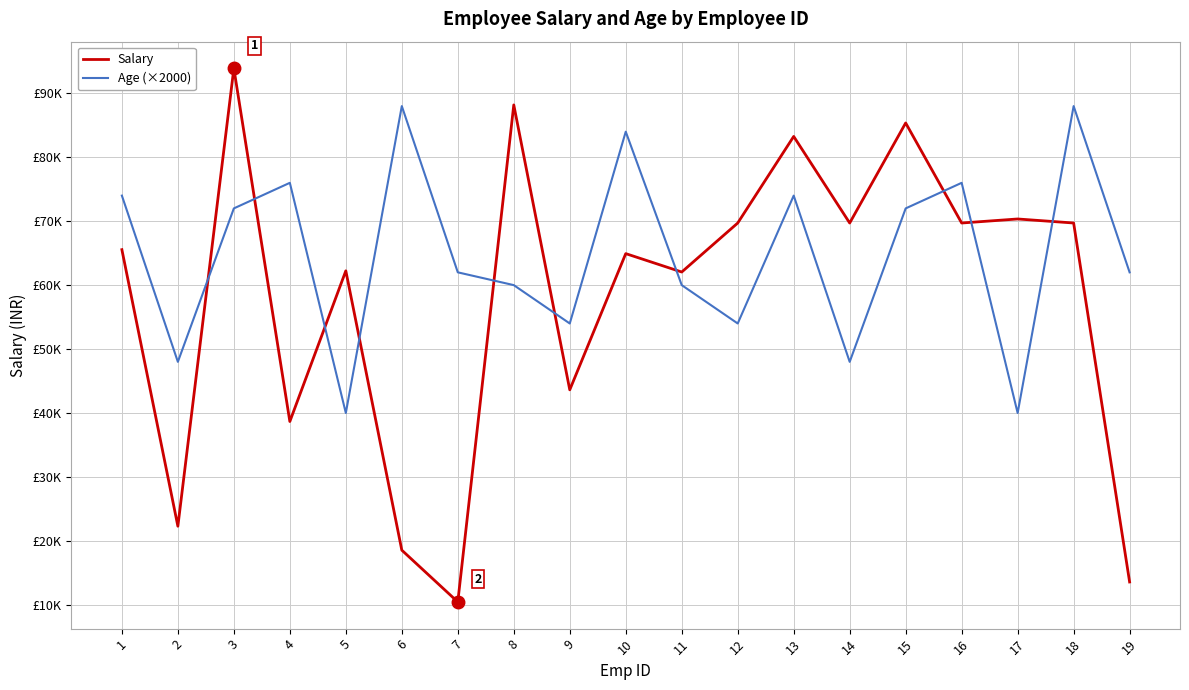

What is the value of the Salary point at the 13th from the left?

83254